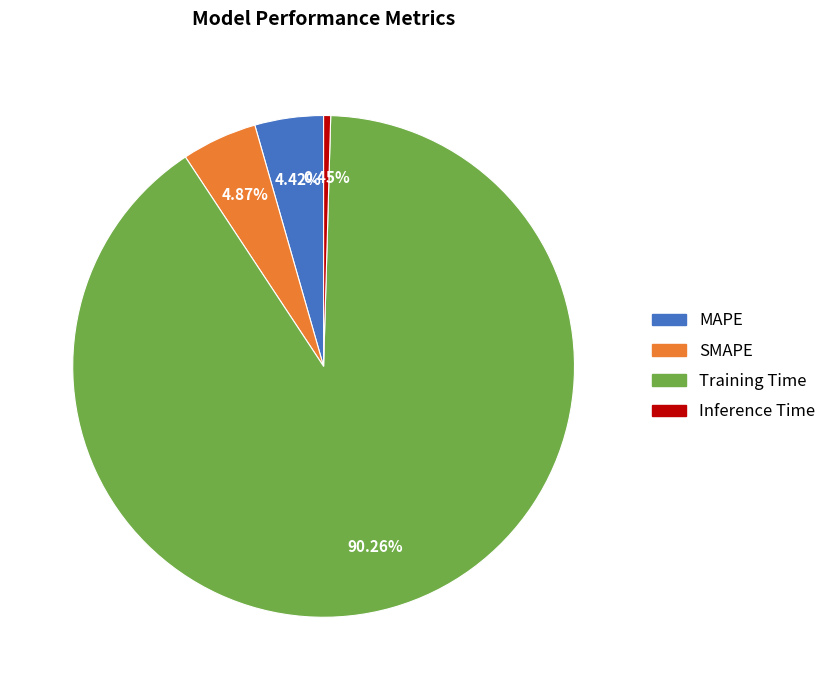

Do SMAPE and Inference Time together represent more than half of the pie?

No